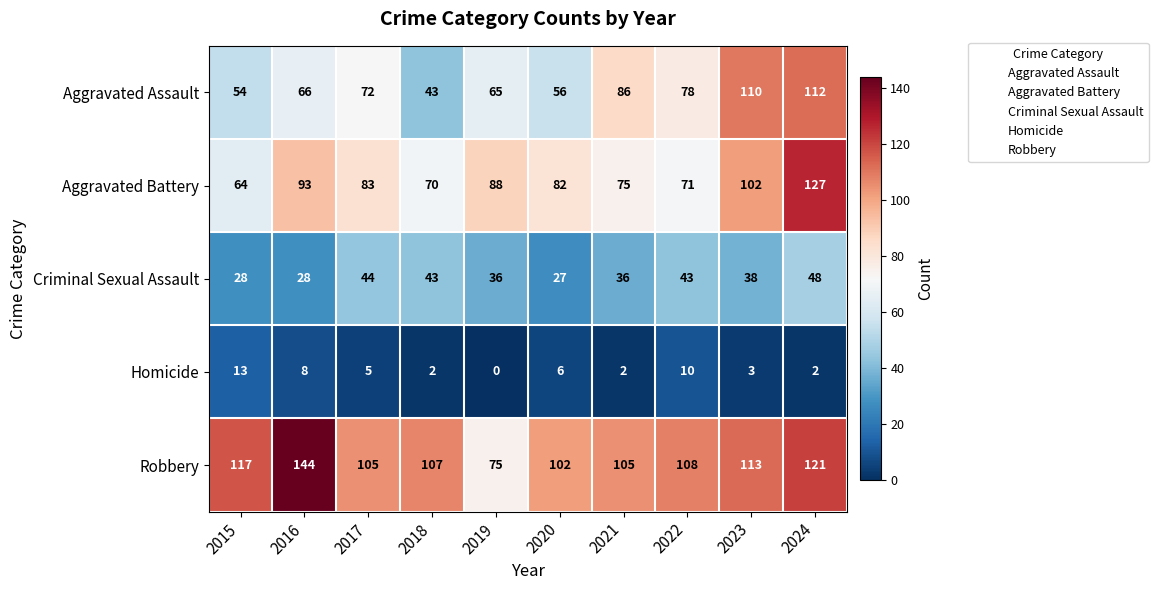

Which series has the largest total across all categories?

Robbery